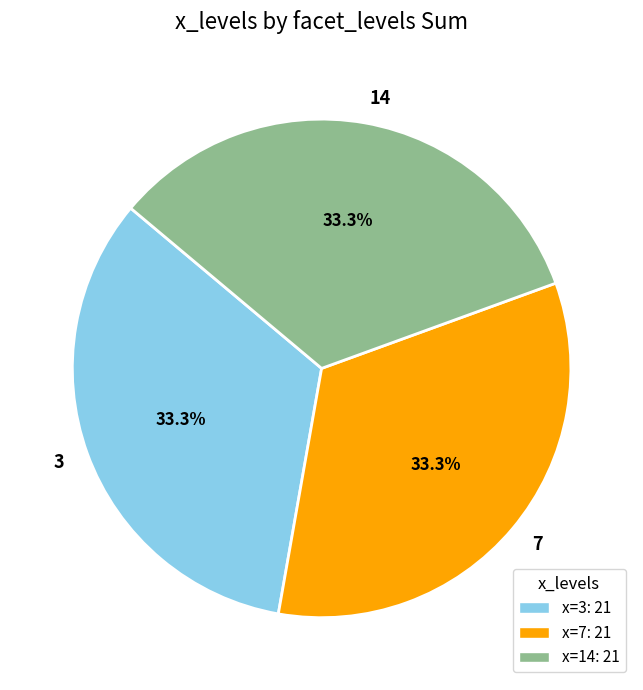

Does any single category account for the majority?

No